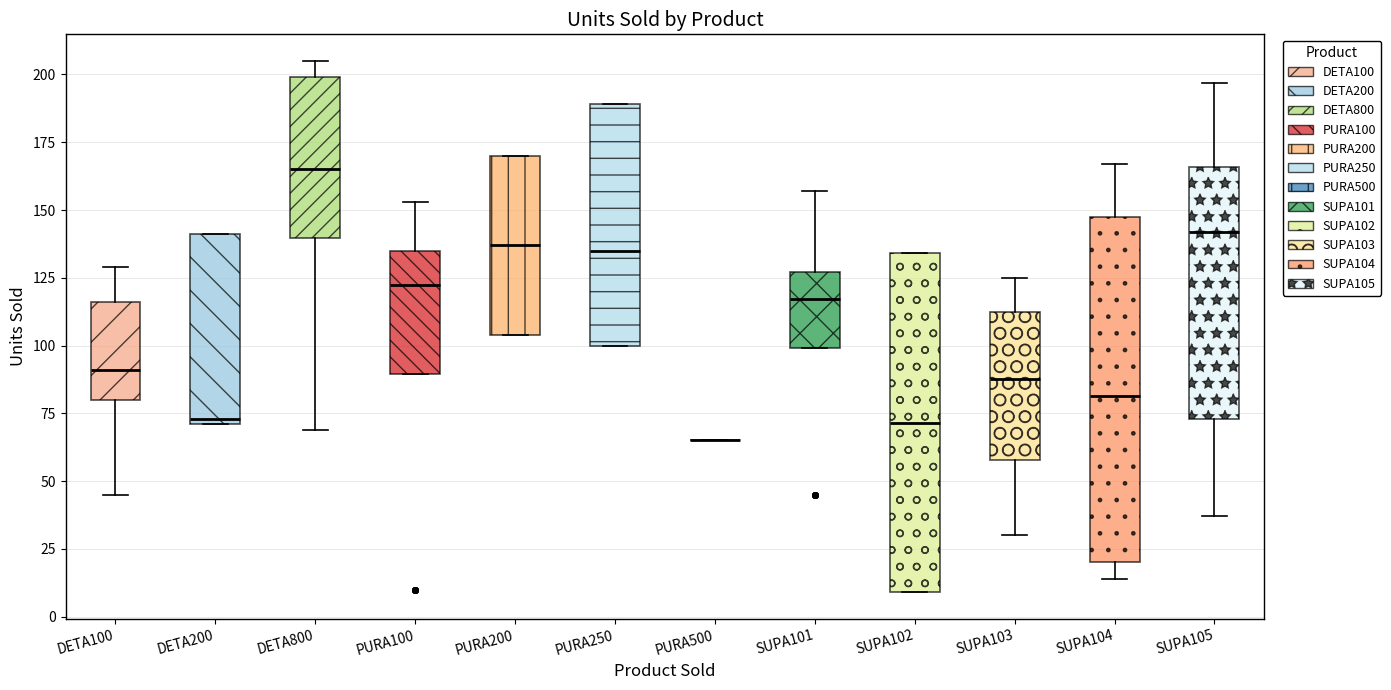

Where does the median line of the box for PURA100 sit on the y-axis? The values are not printed on the chart, so give them approximately, as read against the axis.

125